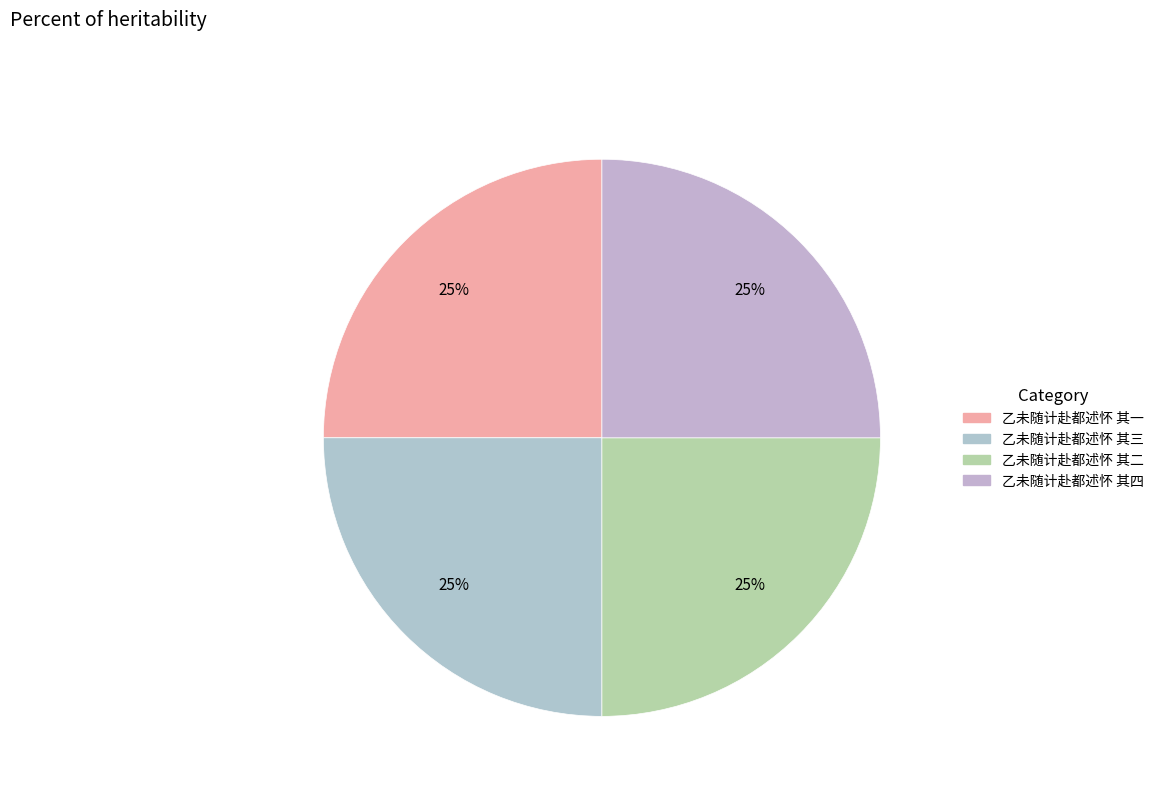

What percentage do 乙未随计赴都述怀 其二 and 乙未随计赴都述怀 其一 together represent?

50.0%